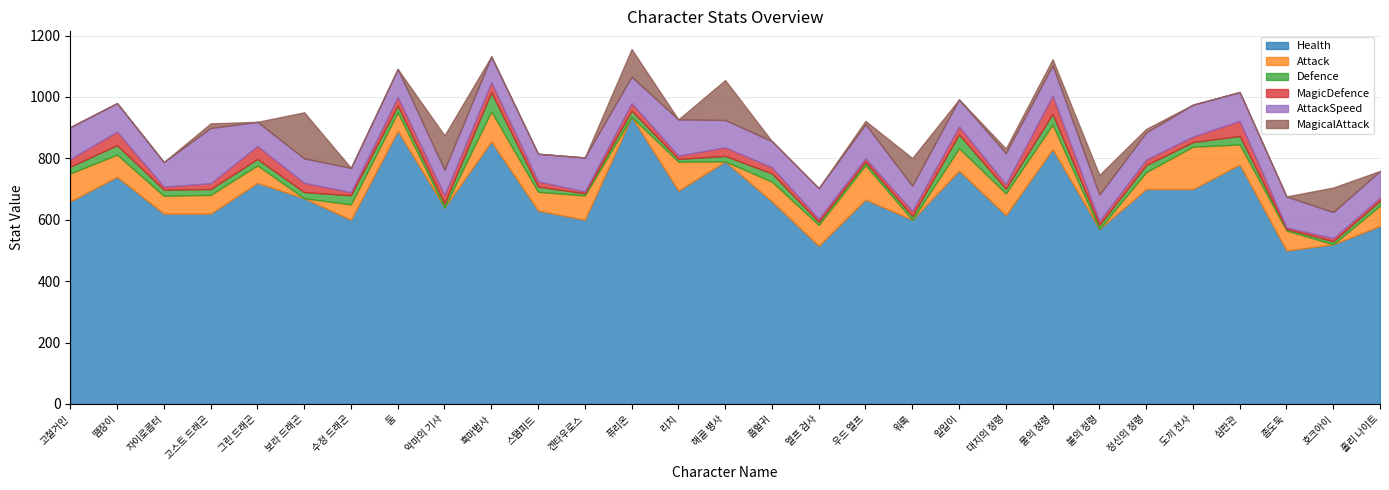

True or false: Attack and Defence intersect in this chart.

True